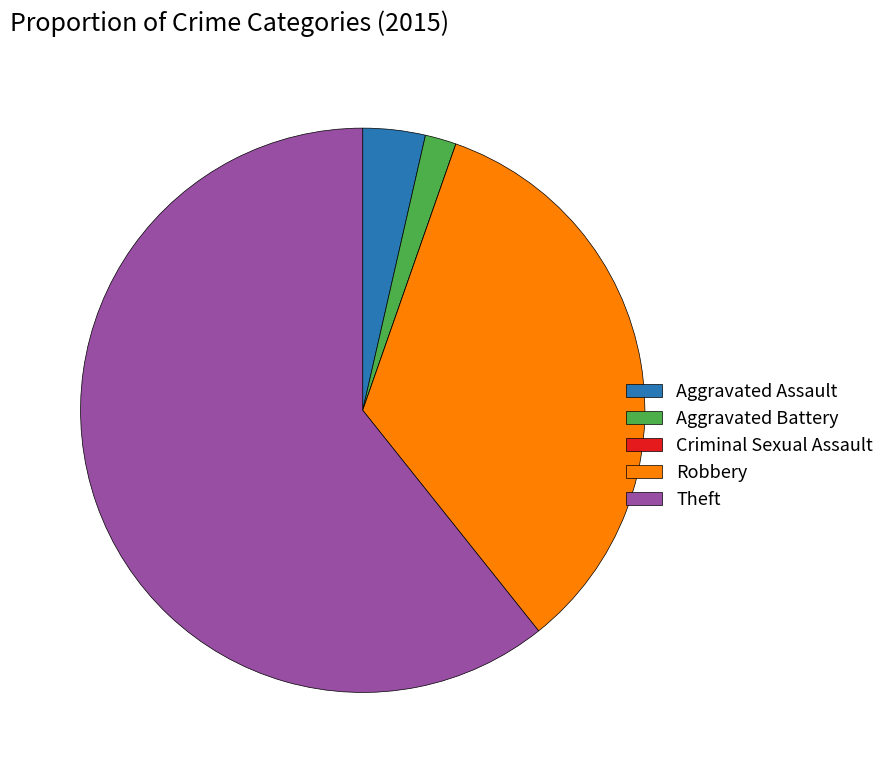

Is it true that Aggravated Assault is 4% of the pie?

True